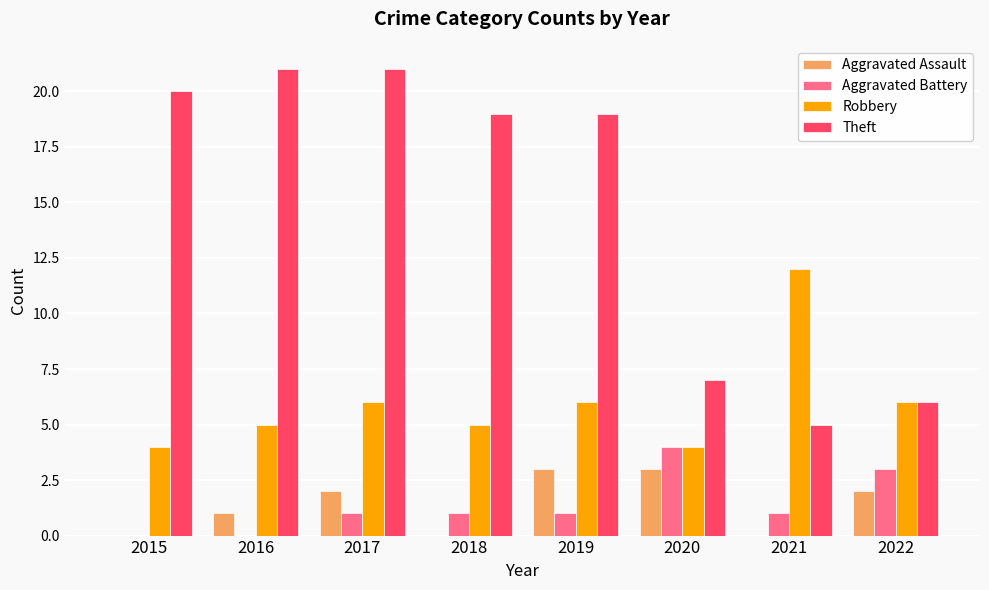

Which series has the largest range (max minus min)?

Theft